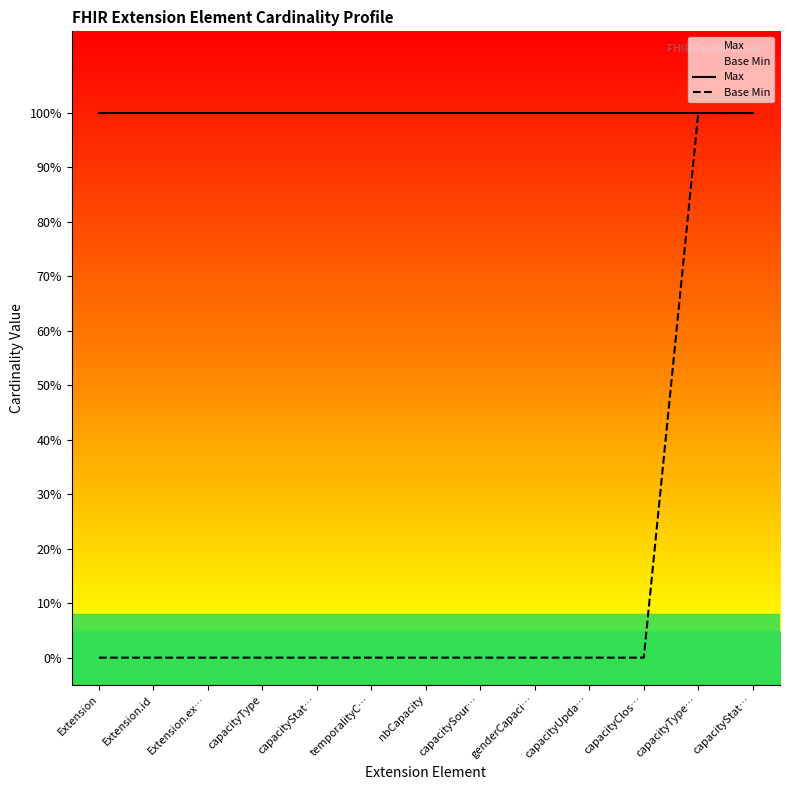

True or false: Base Min and Max intersect in this chart.

False